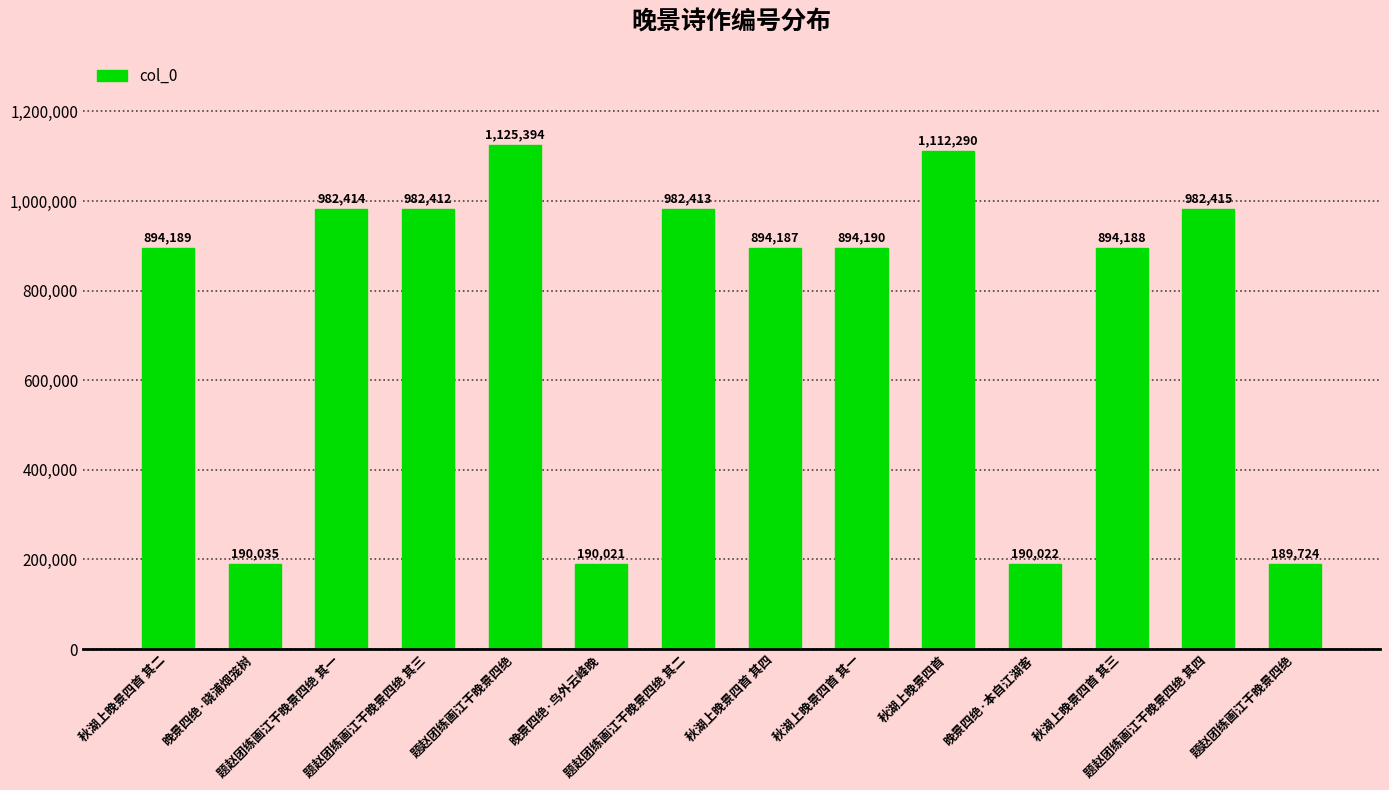

How many series are shown in this chart?

1